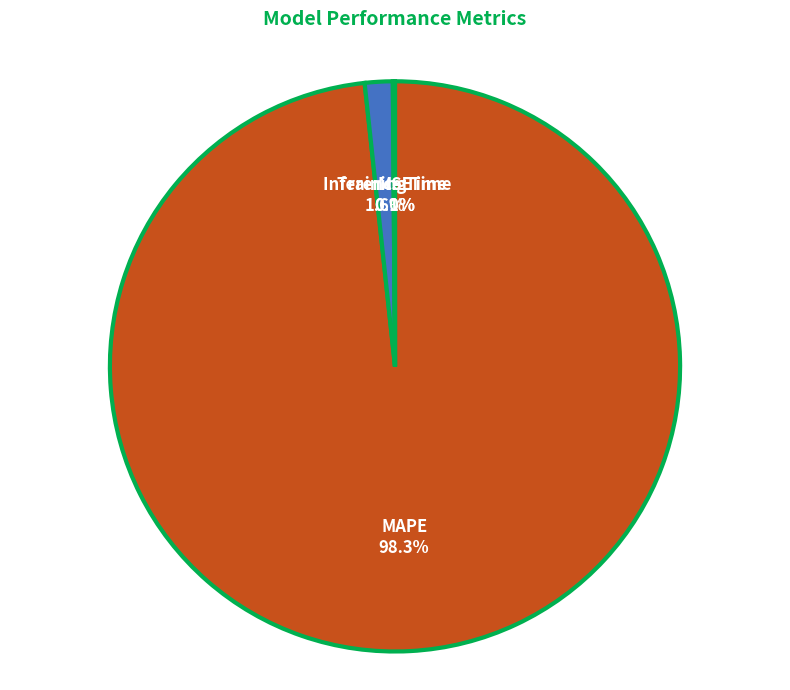

What is the largest slice in the pie chart?

MAPE